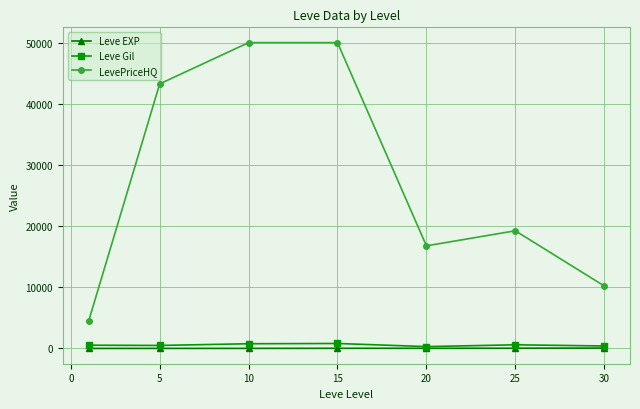

True or false: LevePriceHQ and Leve EXP cross at least once.

False